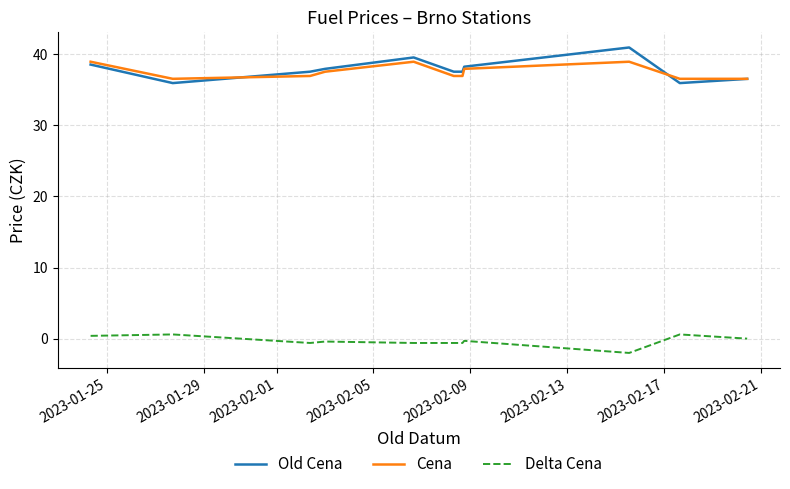

True or false: Delta Cena and Cena intersect in this chart.

False